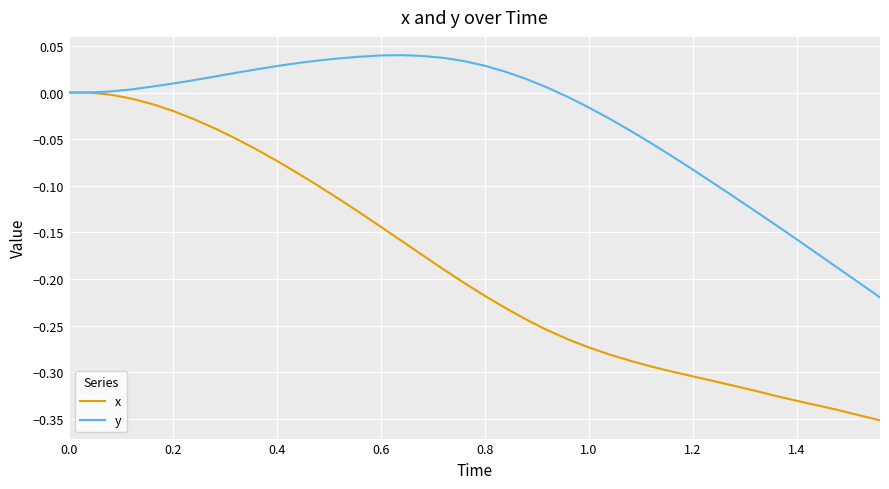

What are all the series names shown in the legend?

x, y